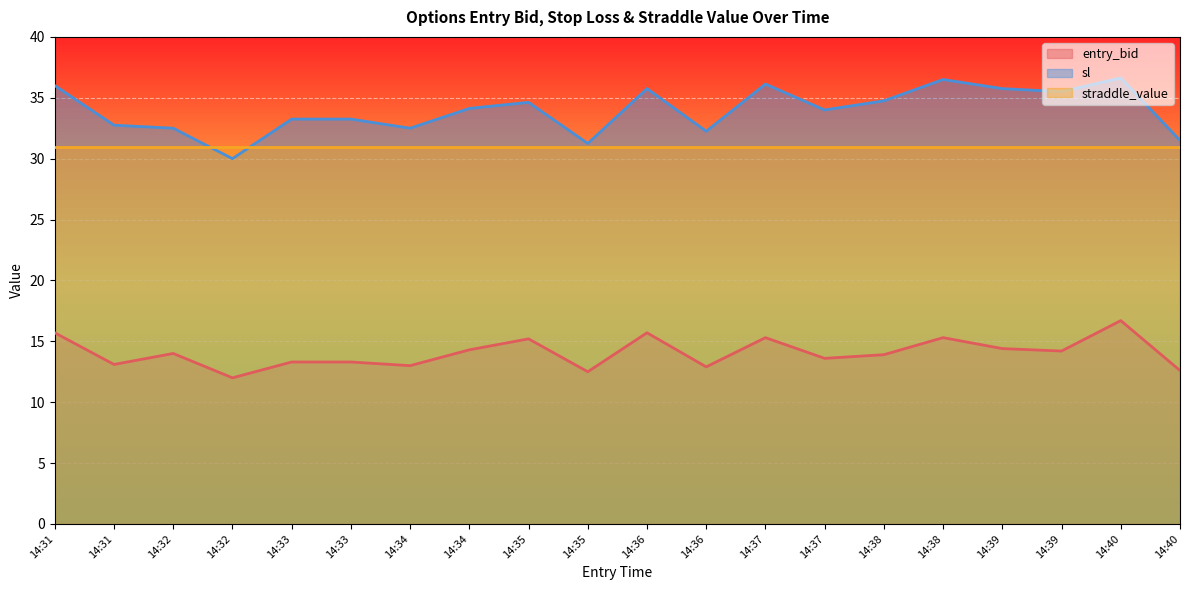

Where is the first local minimum for entry_bid?

14:31